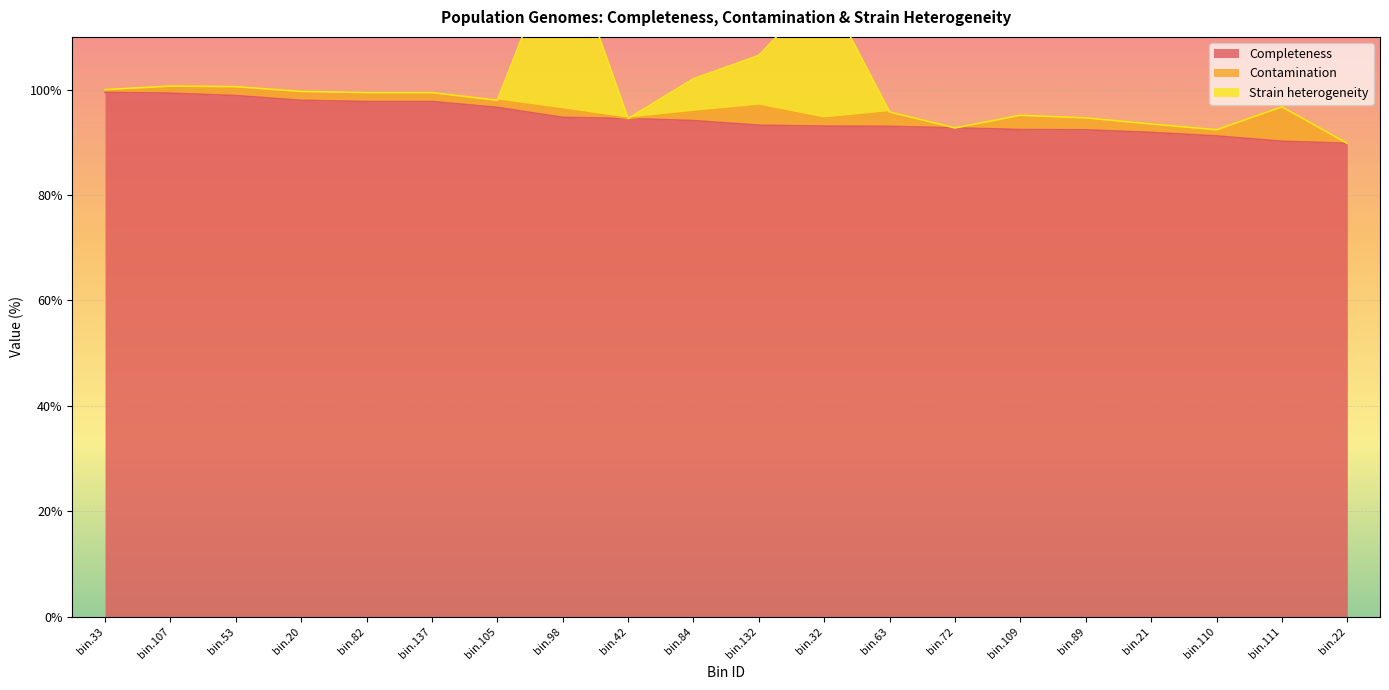

Reading left to right, extract all data points from this chart.

Completeness: bin.33=99.5	bin.107=99.3	bin.53=98.9	bin.20=98.0	bin.82=97.7	bin.137=97.7	bin.105=96.6	bin.98=94.7	bin.42=94.5	bin.84=94.1	bin.132=93.2	bin.32=93.1	bin.63=93.0	bin.72=92.7	bin.109=92.4	bin.89=92.4	bin.21=91.9	bin.110=91.2	bin.111=90.2	bin.22=89.8
Contamination: bin.33=0.5	bin.107=1.4	bin.53=1.7	bin.20=1.7	bin.82=1.7	bin.137=1.7	bin.105=1.4	bin.98=1.6	bin.42=0.0	bin.84=1.7	bin.132=3.7	bin.32=1.5	bin.63=2.7	bin.72=0.0	bin.109=2.7	bin.89=2.3	bin.21=1.6	bin.110=1.2	bin.111=6.5	bin.22=0.0
Strain heterogeneity: bin.33=0.0	bin.107=0.0	bin.53=0.0	bin.20=0.0	bin.82=0.0	bin.137=0.0	bin.105=0.0	bin.98=33.3	bin.42=0.0	bin.84=6.2	bin.132=9.5	bin.32=25.0	bin.63=0.0	bin.72=0.0	bin.109=0.0	bin.89=0.0	bin.21=0.0	bin.110=0.0	bin.111=0.0	bin.22=0.0